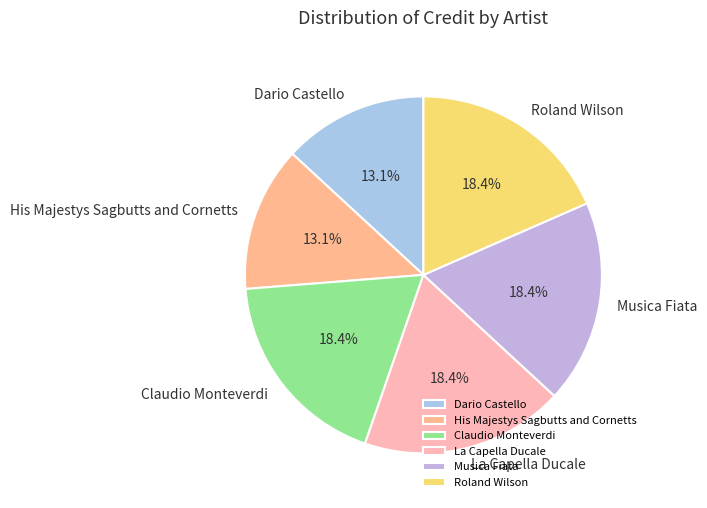

How many slices are in this pie chart?

6